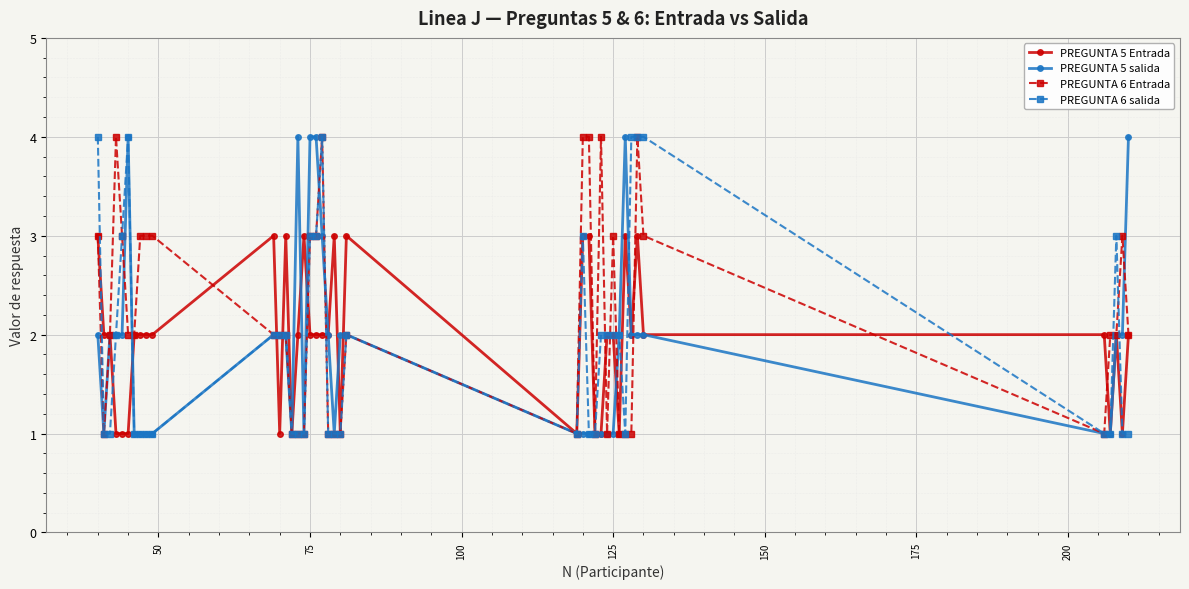

What is the greatest value displayed?

4